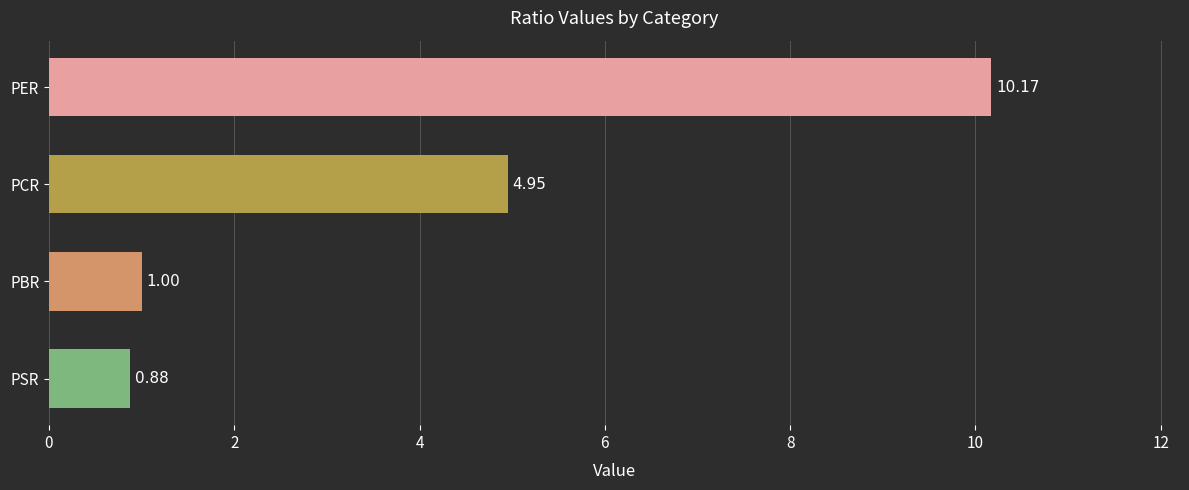

At which label is the value closest to 5?

PCR